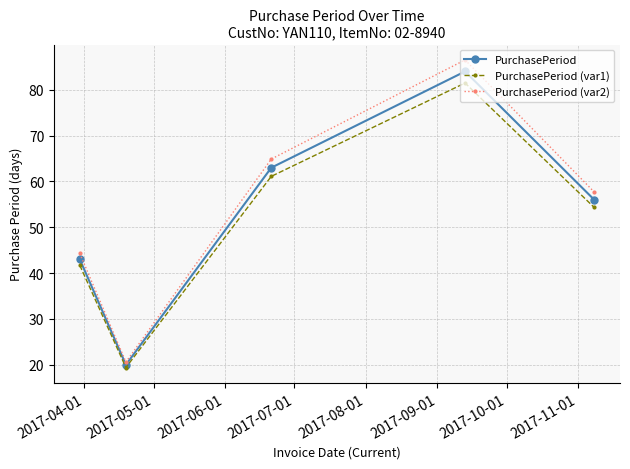

How many distinct data groups are displayed?

3